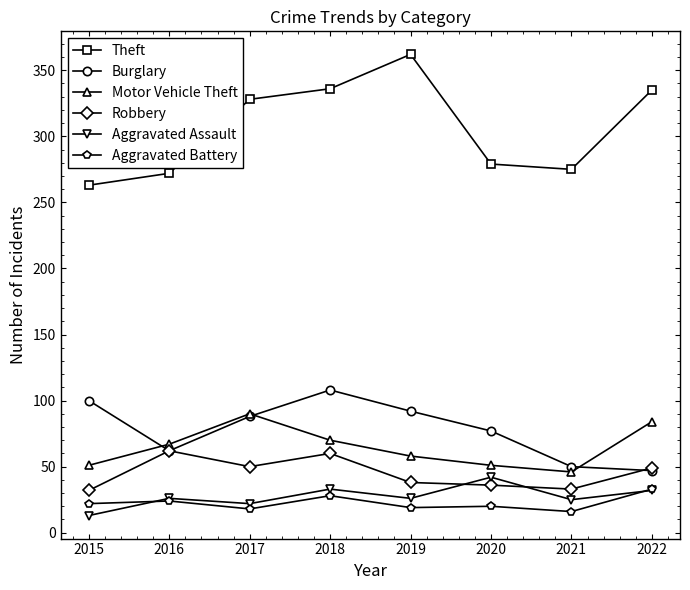

Is this an area chart (filled region under the line)?

No